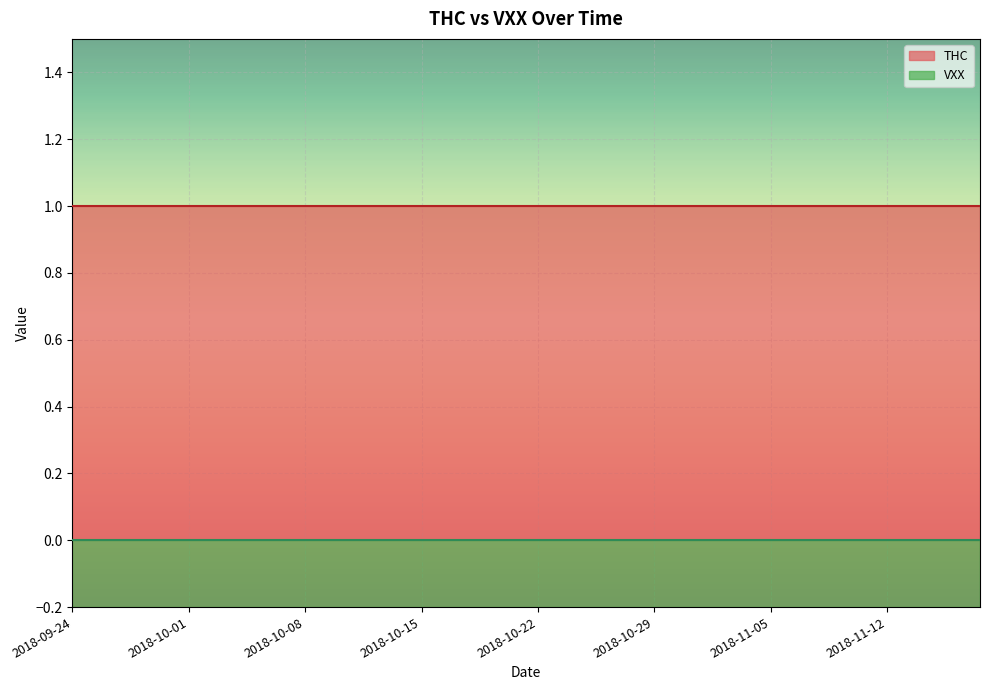

What is the difference between the highest and lowest values at 2018-11-09?

1